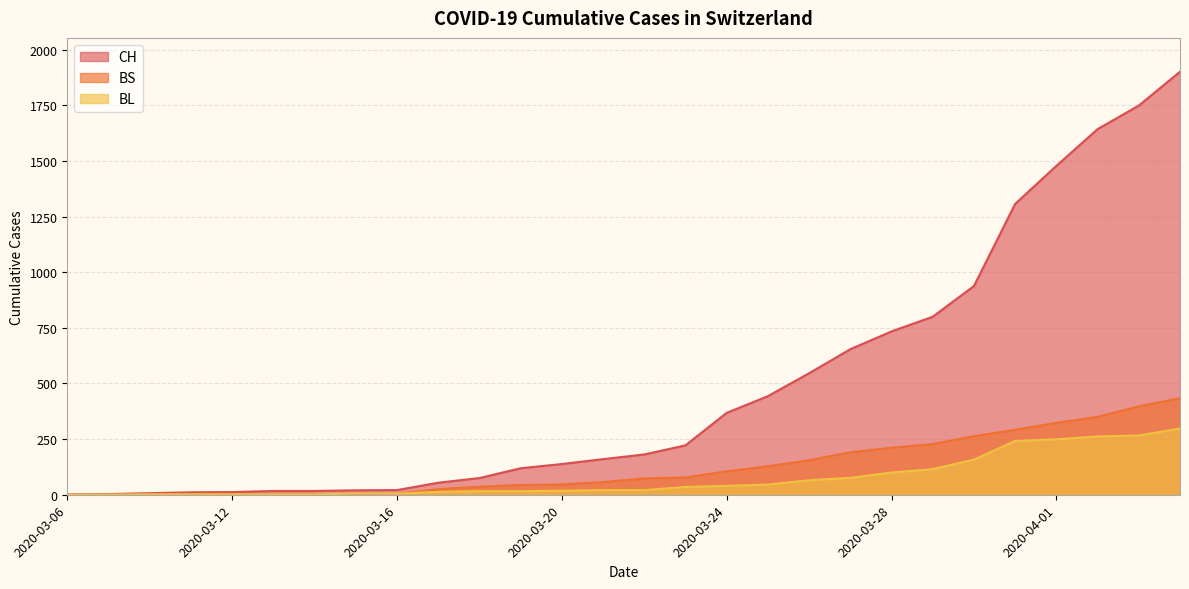

At which category is the sum across all series the highest?

2020-04-04